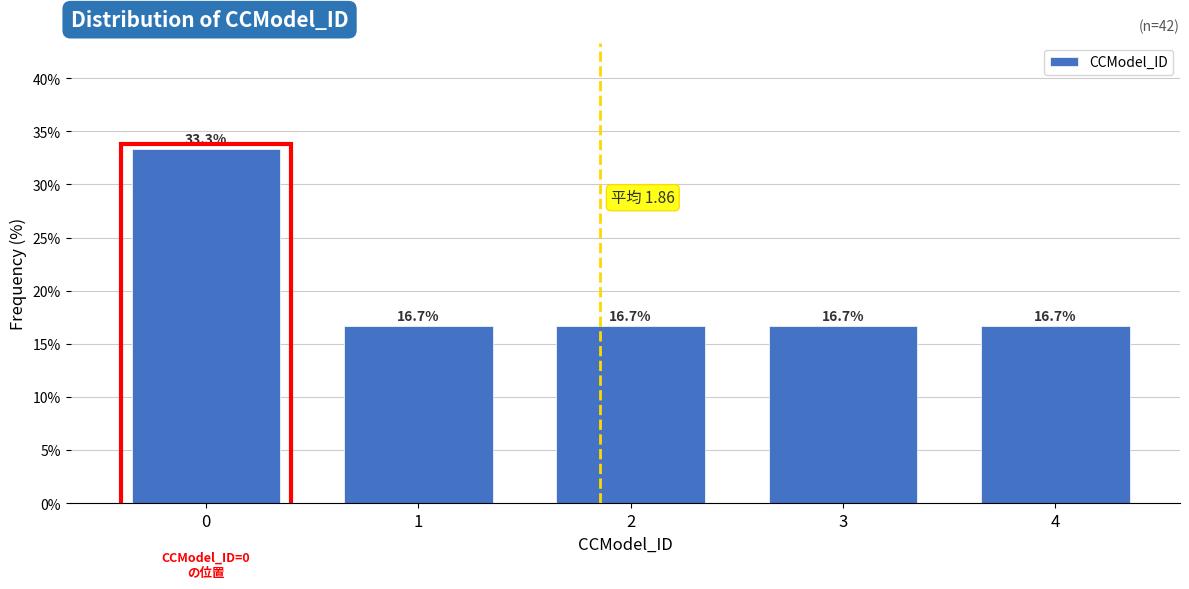

Reading left to right, what are all the values shown in this chart?

33.3	16.7	16.7	16.7	16.7